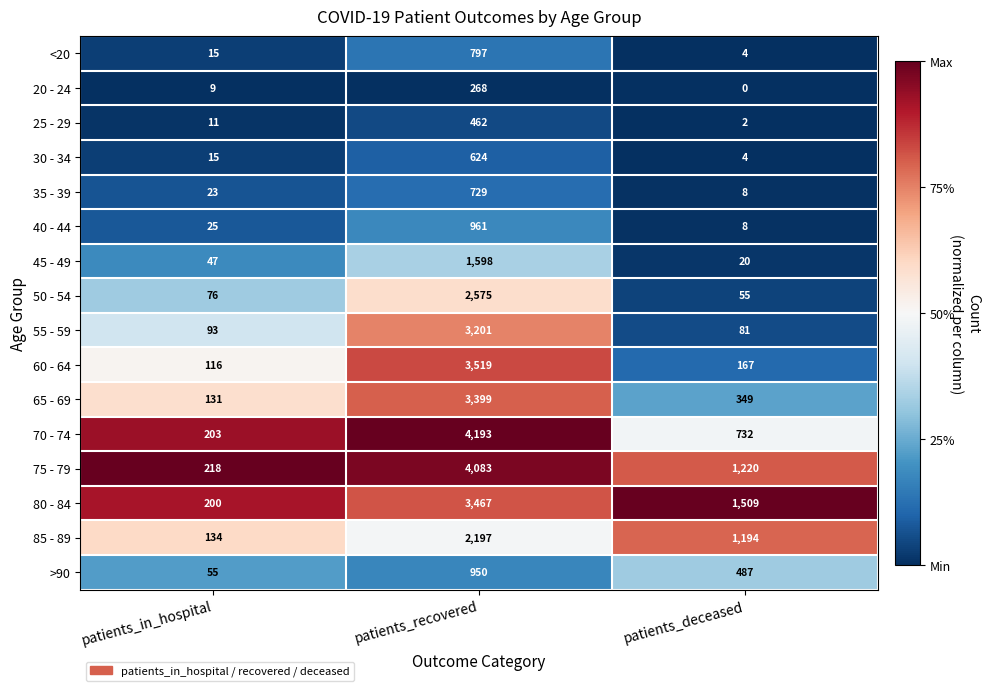

Which series changed the most between patients_recovered and patients_deceased?

70 - 74